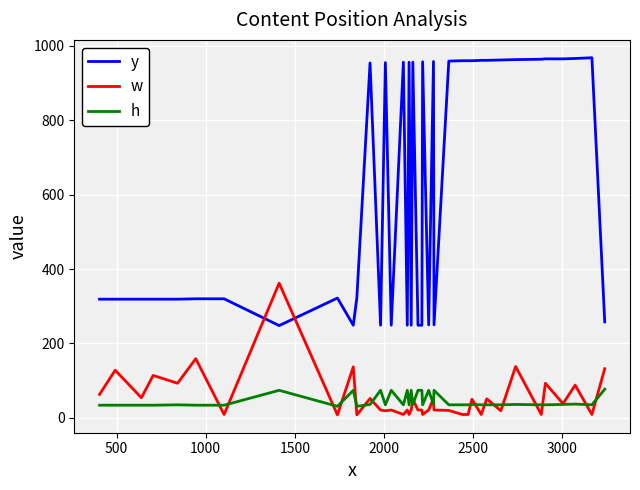

Which series has the largest total across all categories?

y